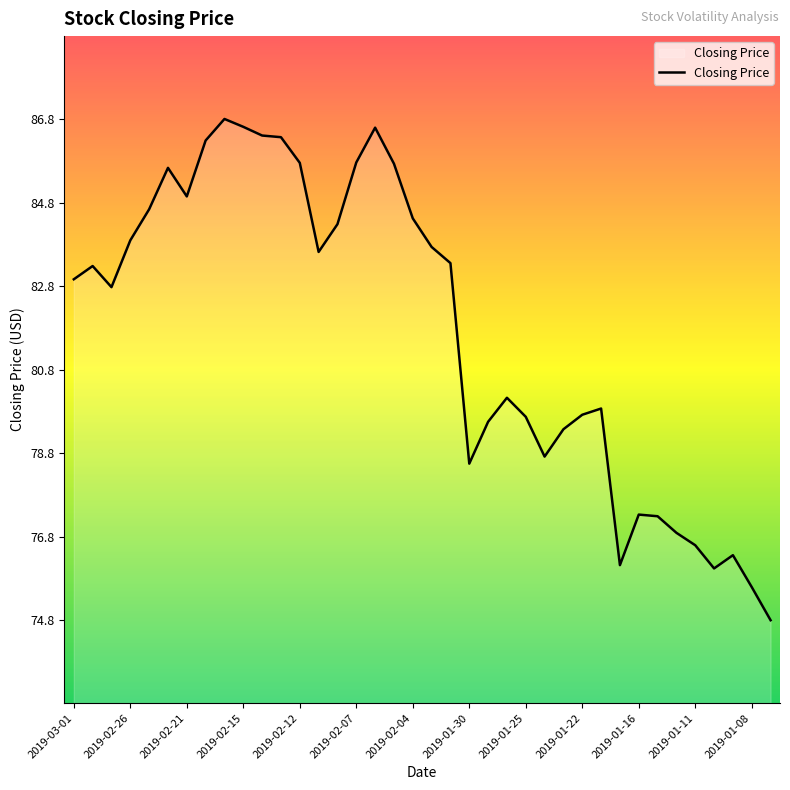

What is the smallest value displayed?

74.8